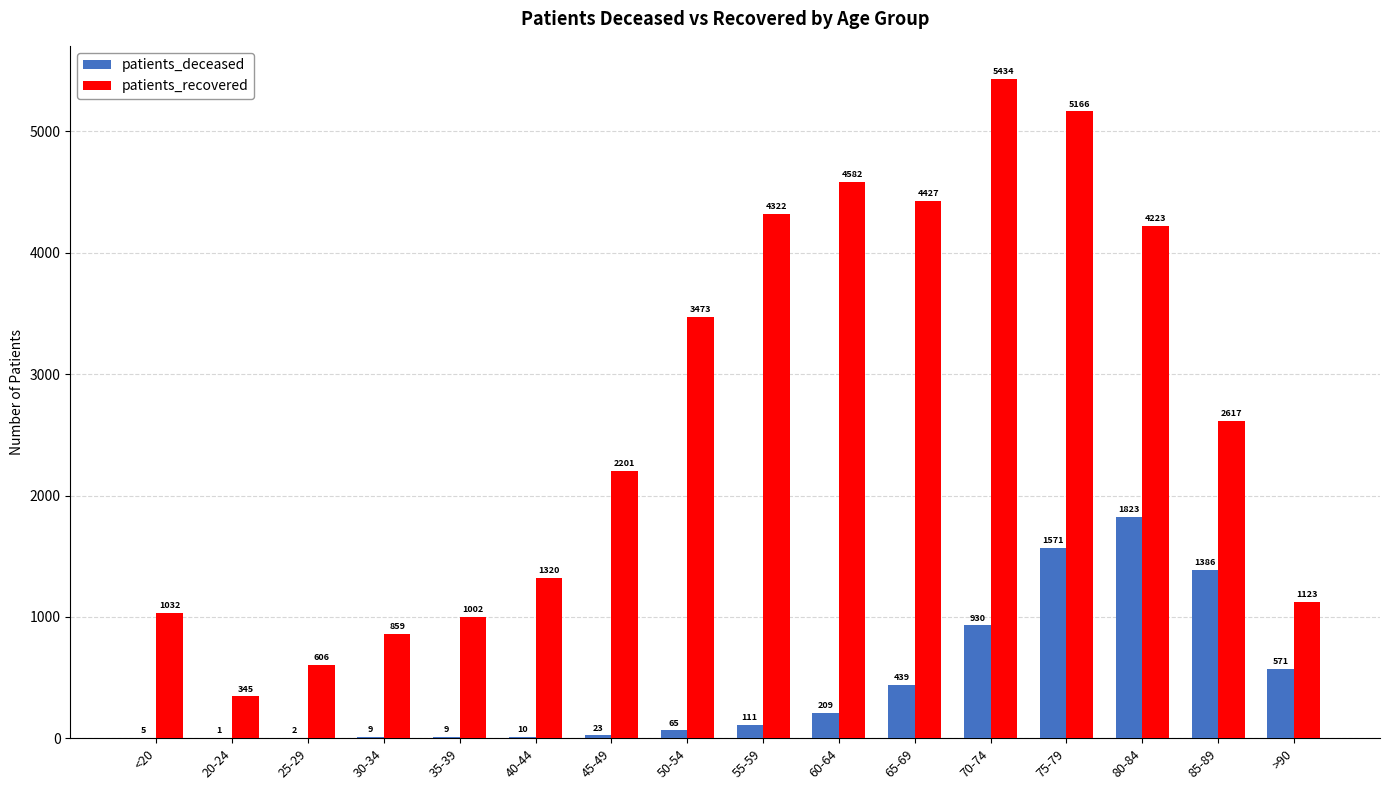

At which category is the sum across all series the highest?

75-79